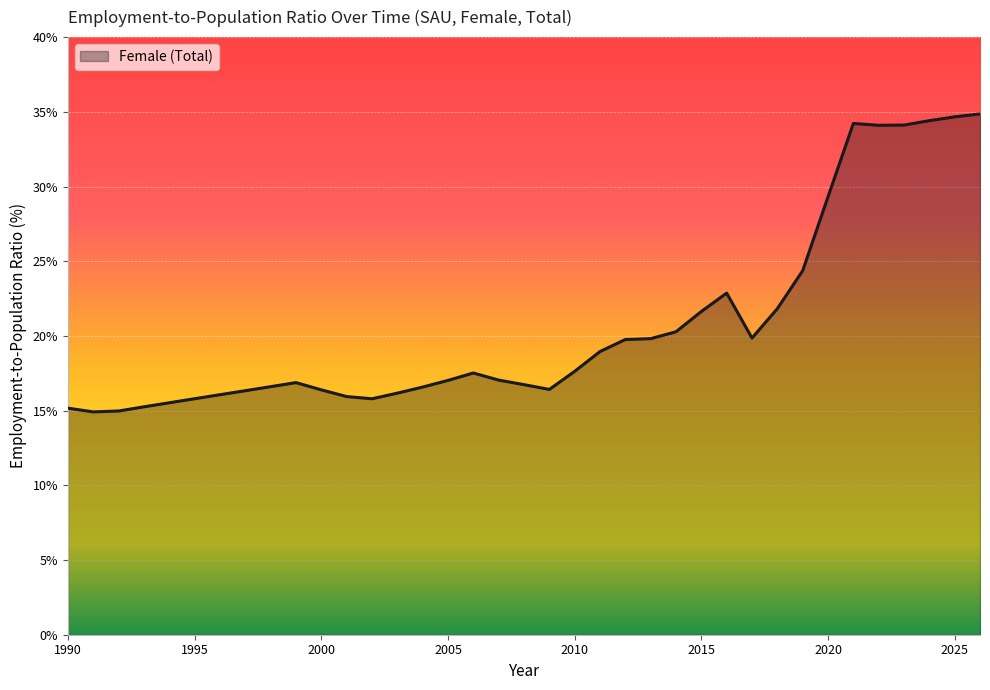

What is the difference between the maximum and minimum values?

19.9